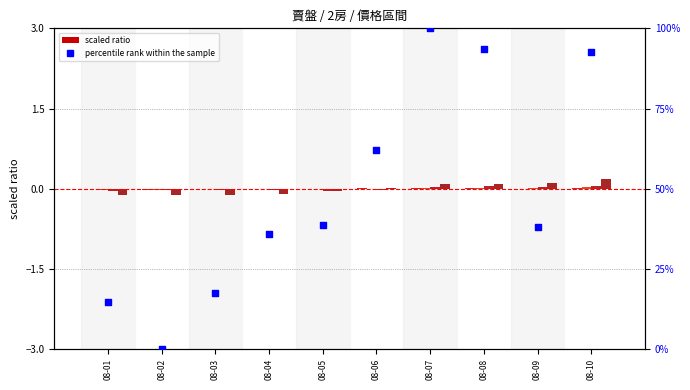

At how many categories does at least one series exceed 33?

7